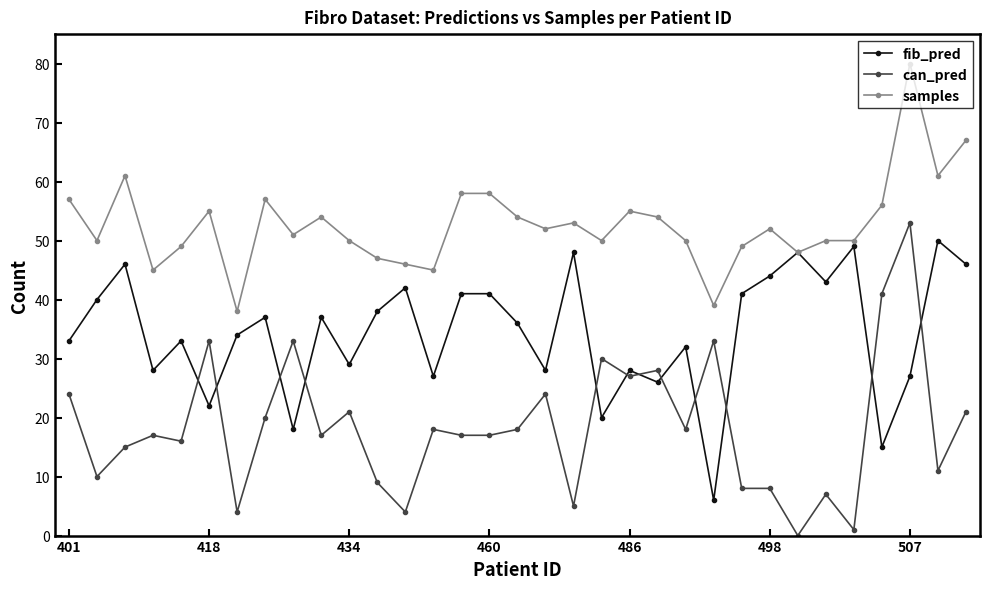

List the series in order of their overall mean, highest first.

samples, fib_pred, can_pred